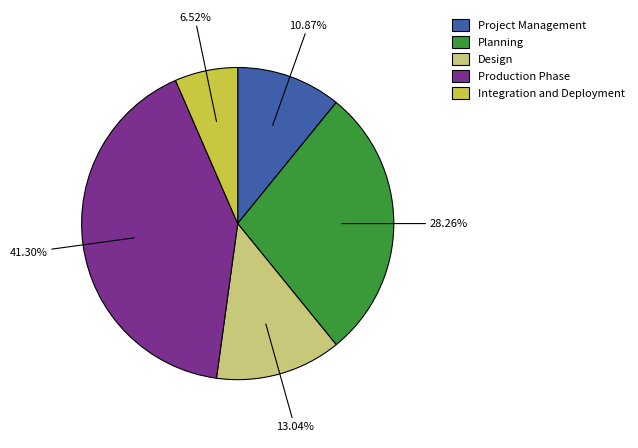

Does Design account for over 50% of the chart?

No